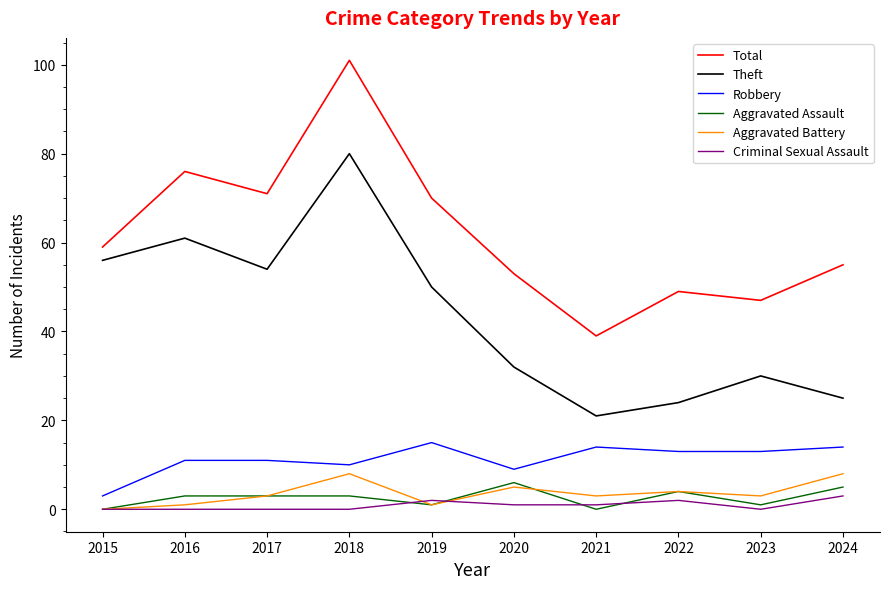

The Aggravated Battery series shows 1 at 2019. True or false?

True